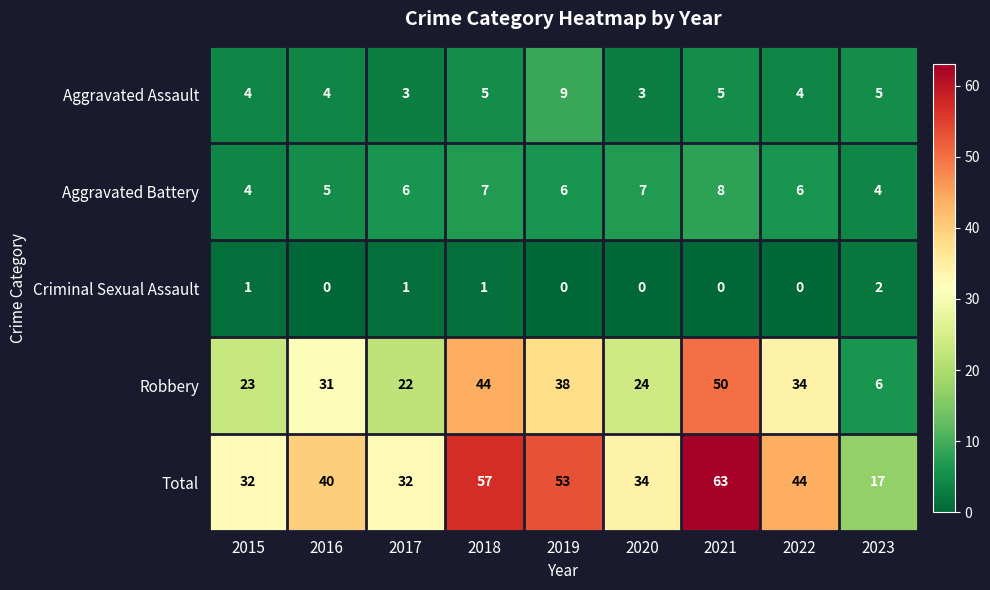

What is the sum of the Aggravated Battery values at 2019 and 2022?

12